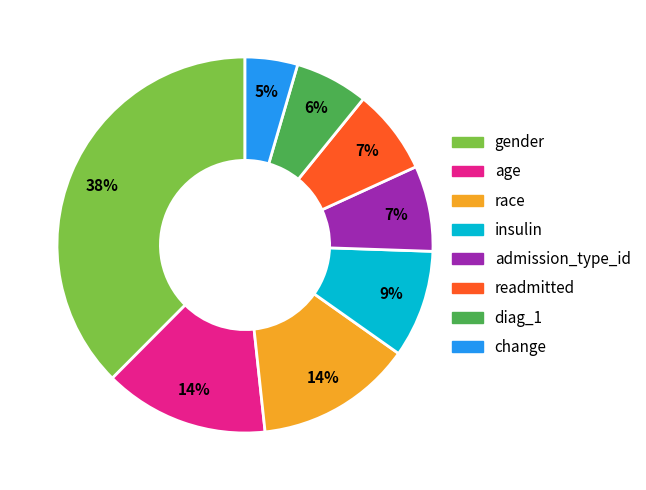

Do insulin and age together represent more than half of the pie?

No